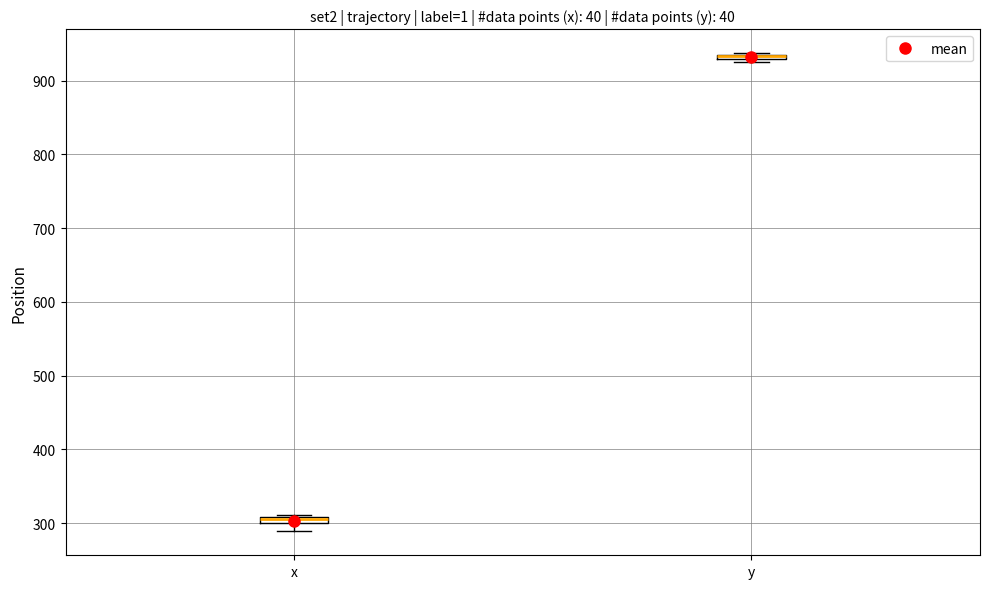

Where is the lower edge of the box for x on the y-axis? The values are not printed on the chart, so give them approximately, as read against the axis.

300